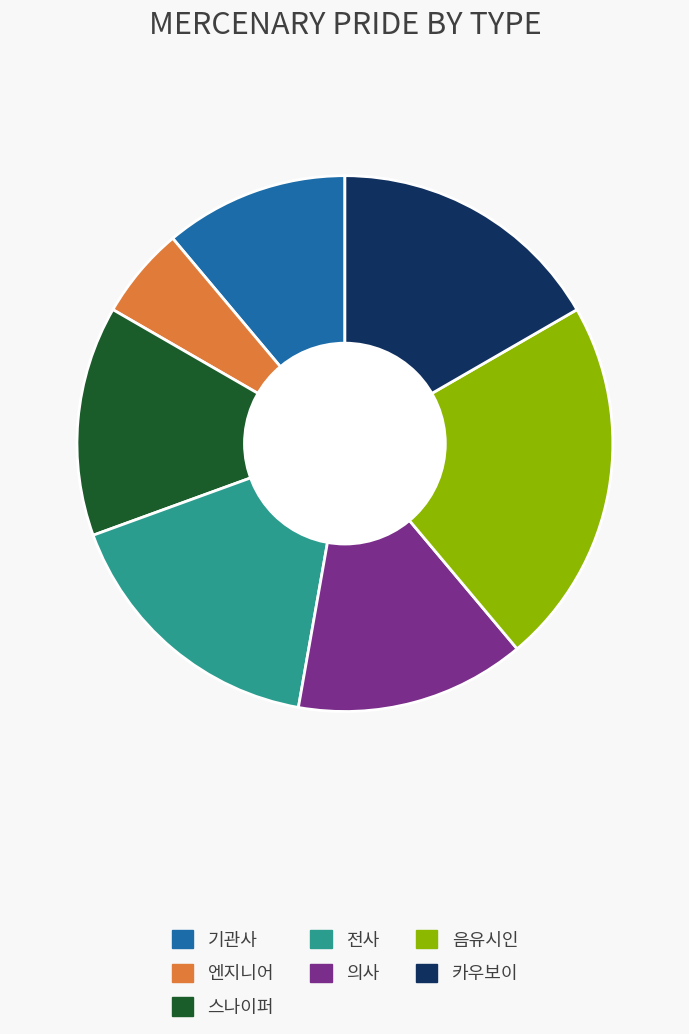

Combined, do 스나이퍼 and 전사 account for over 50%?

No